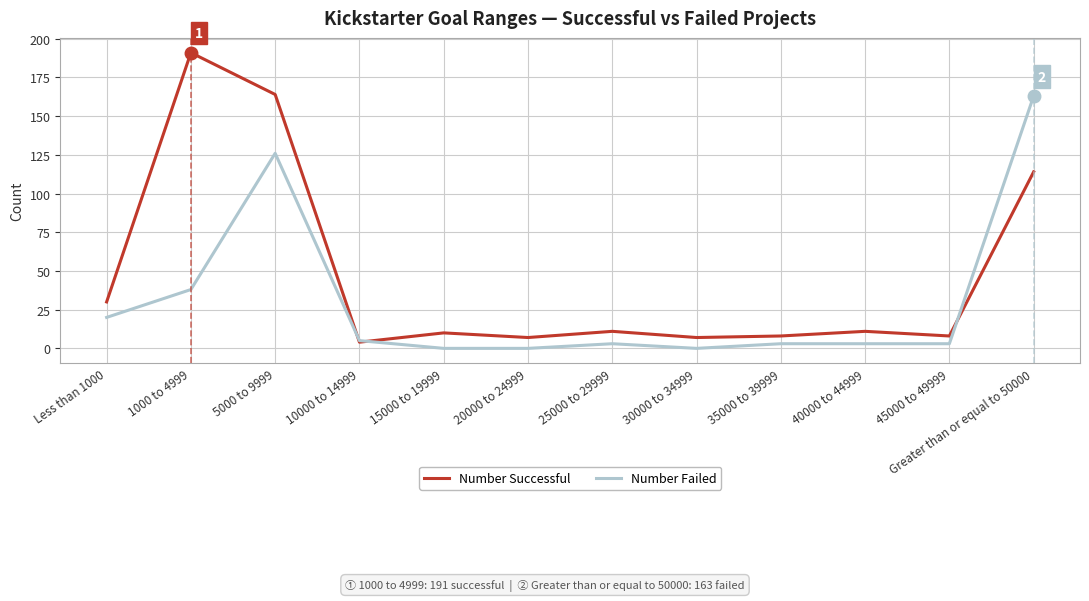

In Number Successful, how many points are higher than both neighbors (excluding endpoints)?

4